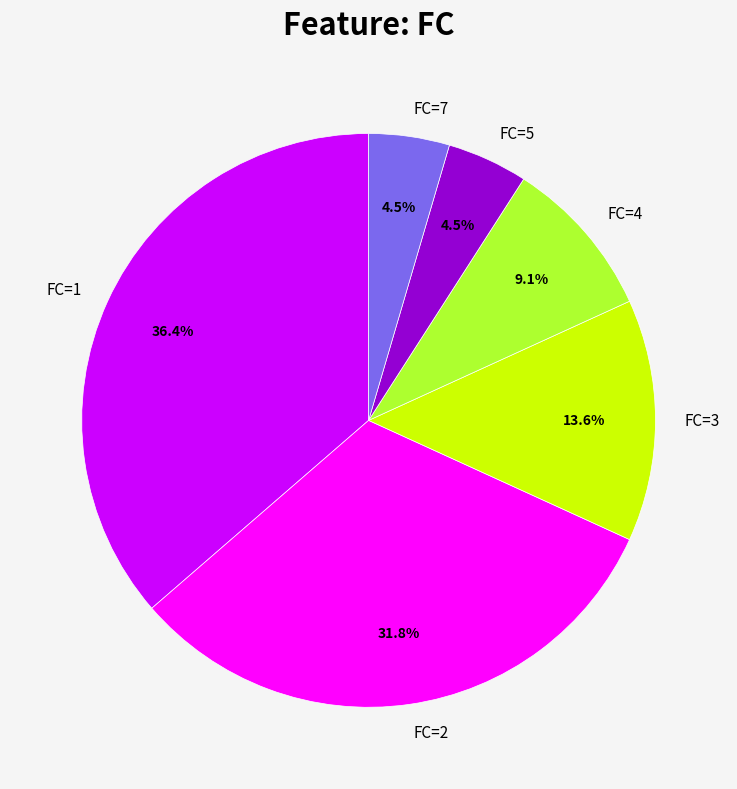

What percentage is NOT represented by FC=5?

95.5%